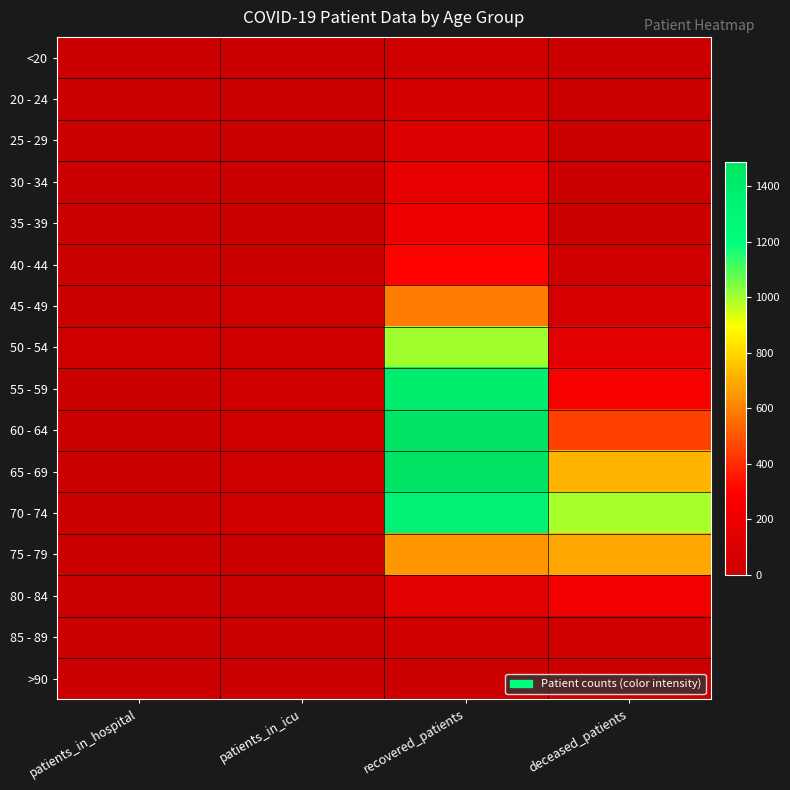

Which series has the largest range (max minus min)?

65 - 69